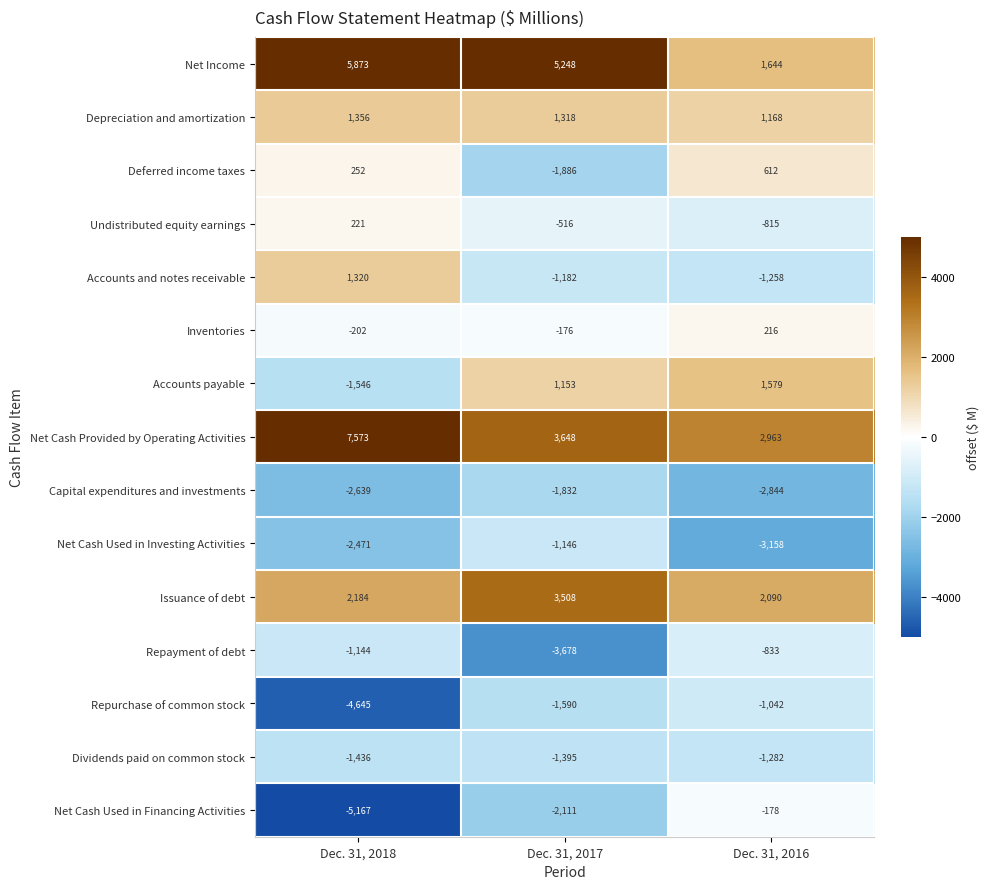

What is the difference between the maximum and minimum values in the Undistributed equity earnings series?

1036